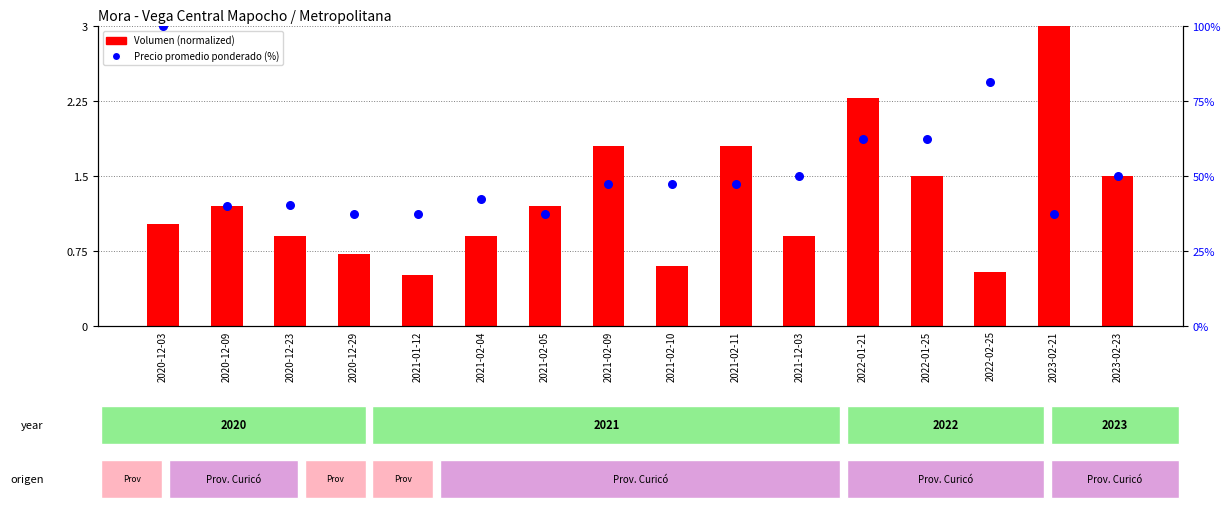

What are all the series names shown in the legend?

Volumen (normalized), Precio promedio ponderado (%)